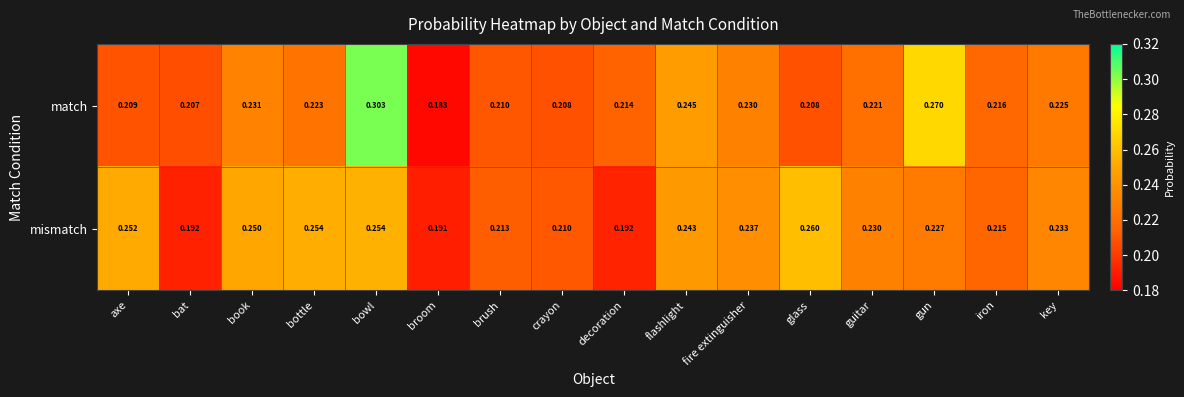

Which series has the widest spread of values?

match